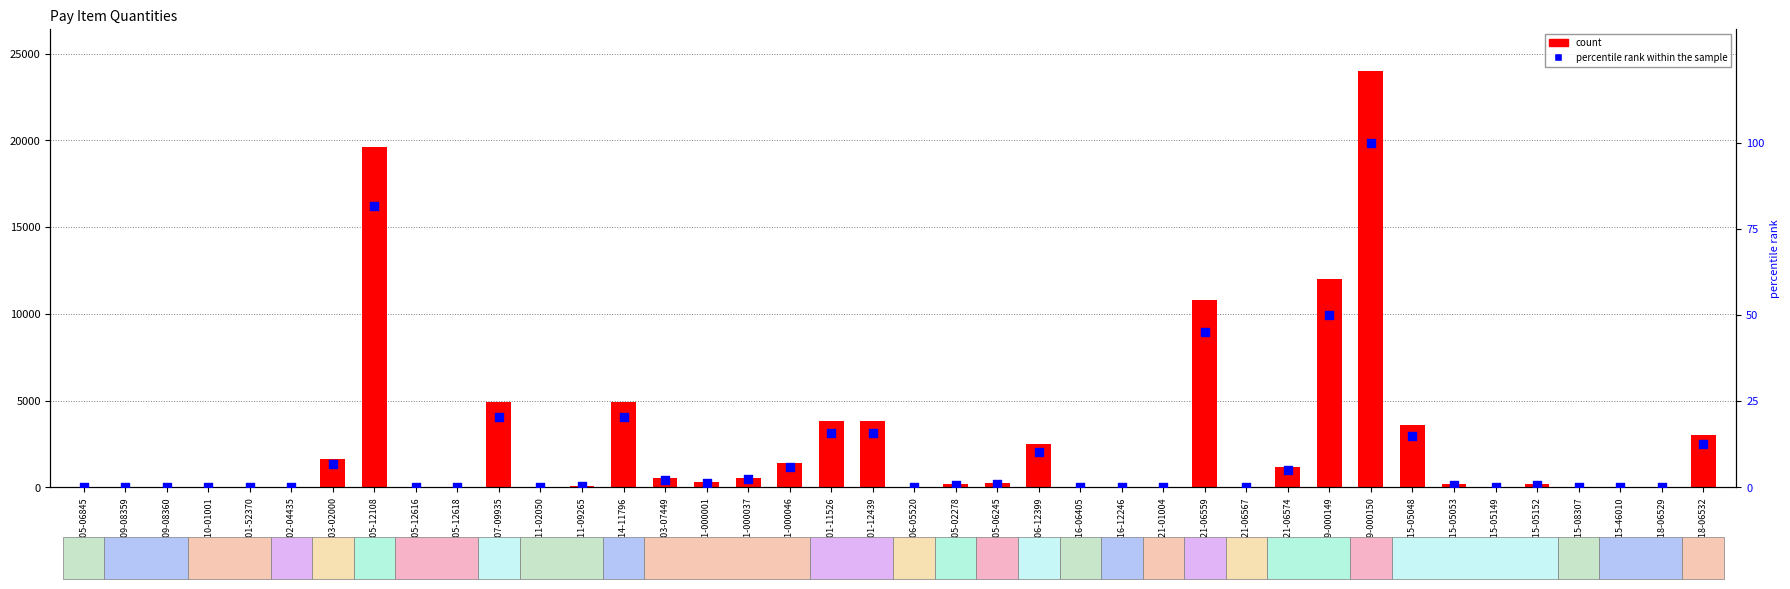

Which series reaches the maximum Y coordinate?

count